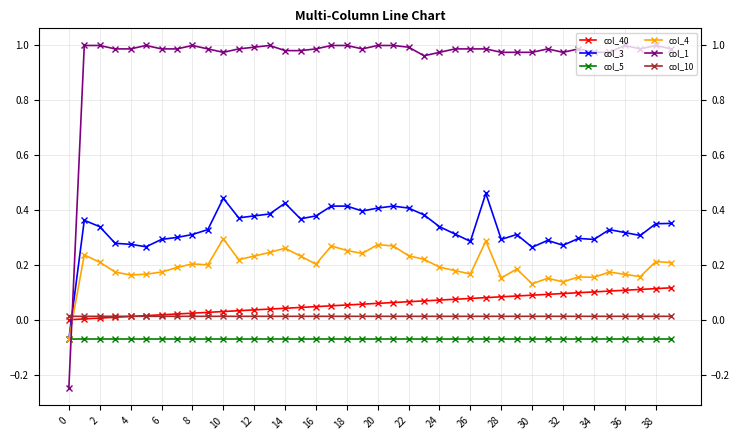

How many values in the col_1 series exceed 0?

39